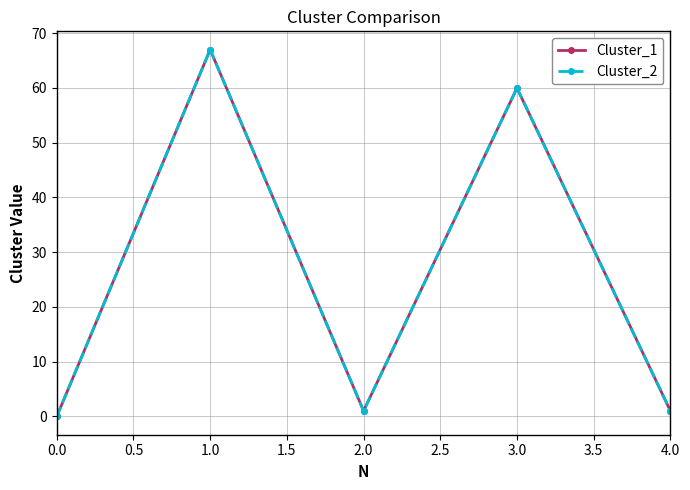

What is the value of the Cluster_2 point at the 4th from the left?

60